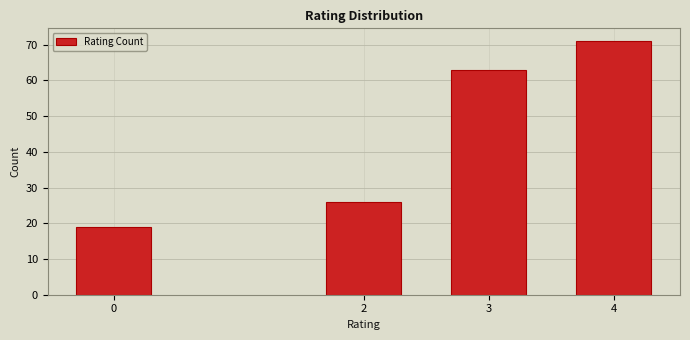

Reading left to right, list all the values displayed in this chart.

19	26	63	71